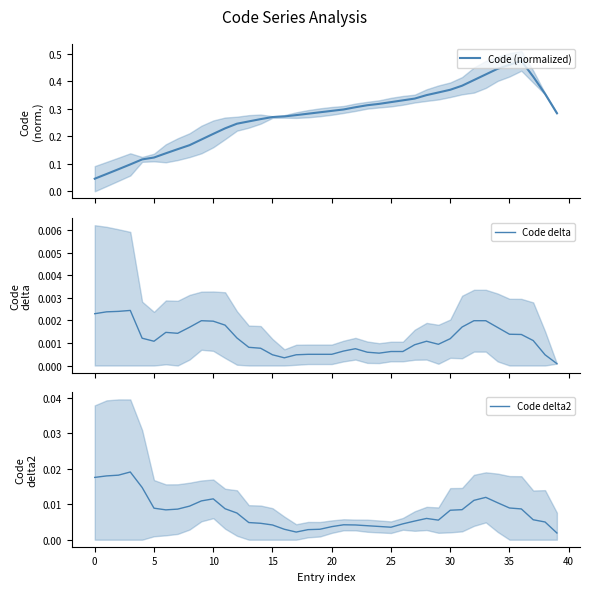

At 11, list the series in order from smallest to largest.

Code delta, Code delta2, Code (normalized)